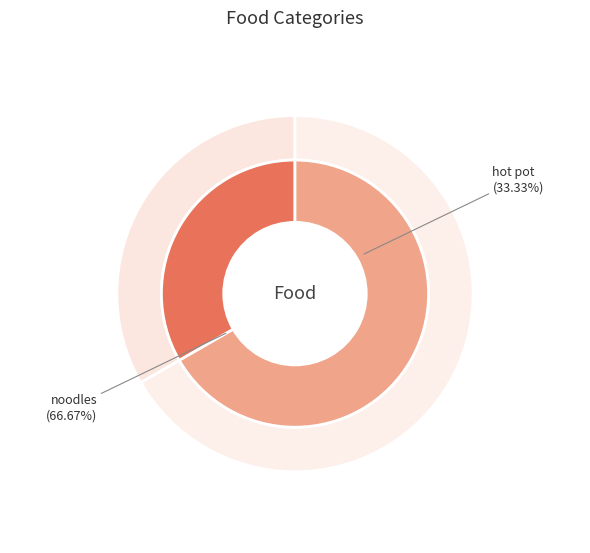

How much of the chart is everything except hot pot?

66.7%